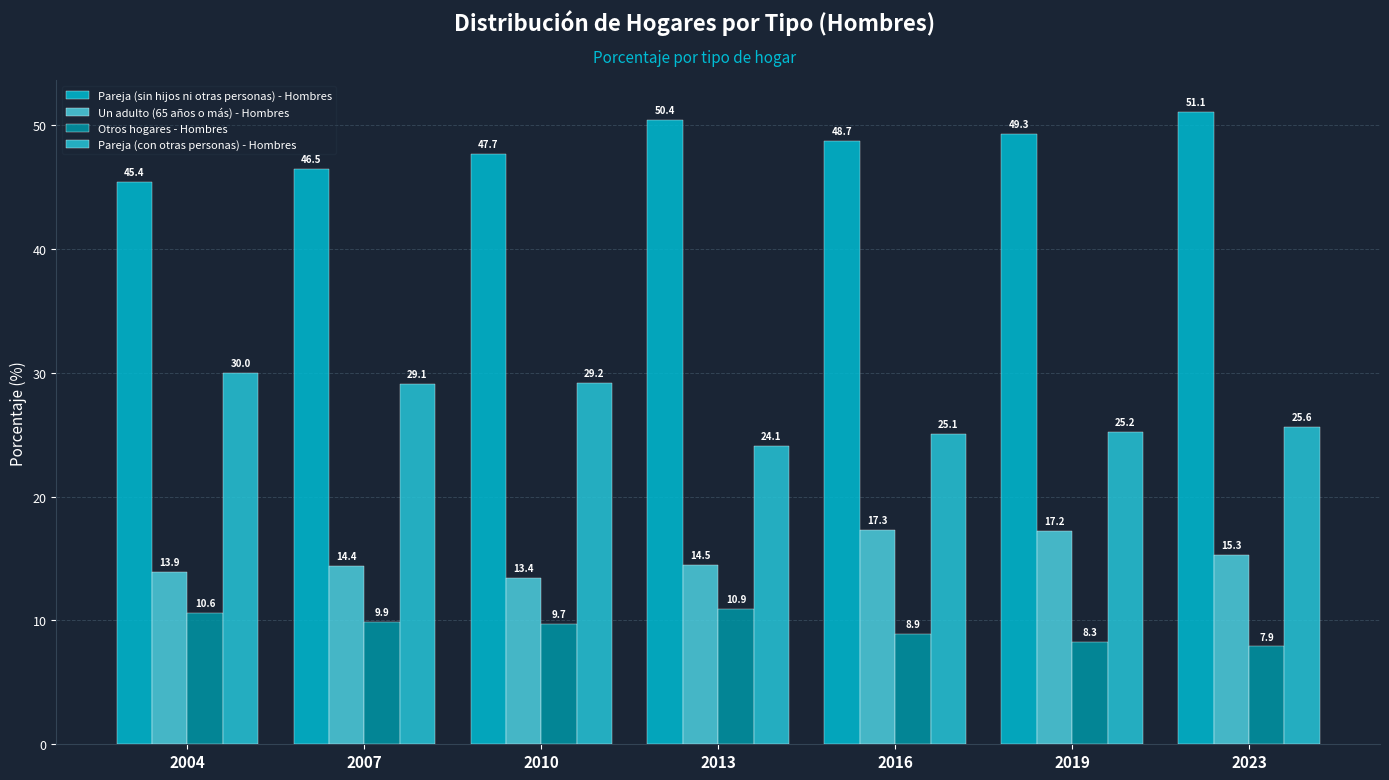

How many bars are there in each group?

4